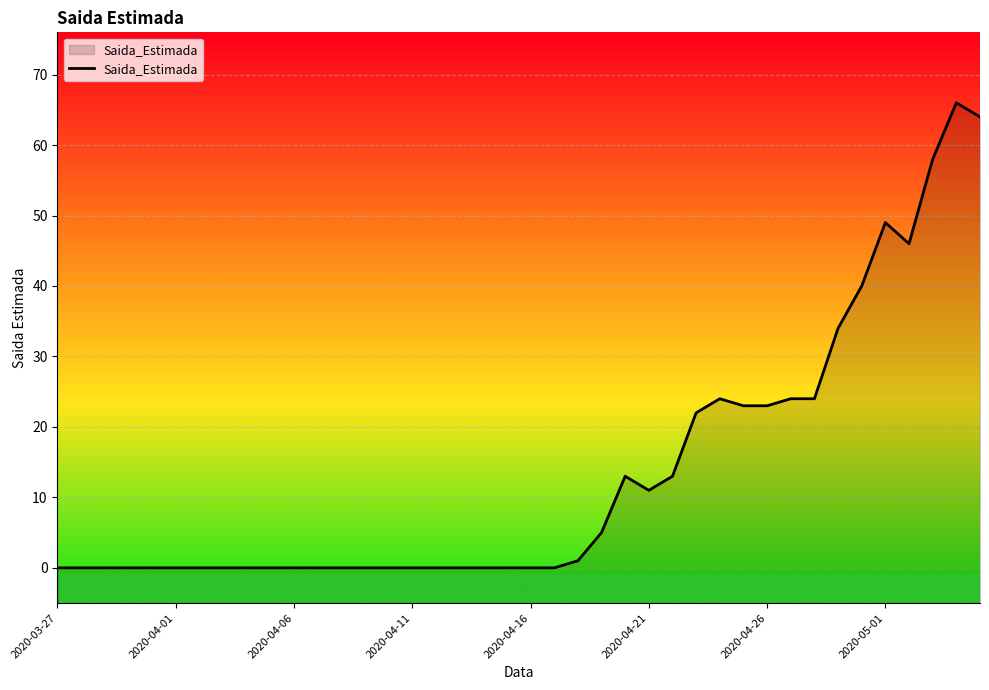

Reading left to right, transcribe all the data shown in this chart.

0	0	0	0	0	0	0	0	0	0	0	0	0	0	0	0	0	0	0	0	0	0	1	5	13	11	13	22	24	23	23	24	24	34	40	49	46	58	66	64